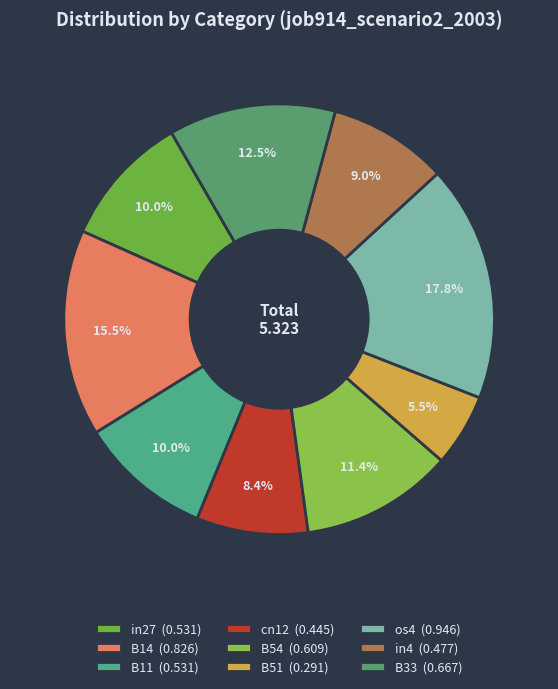

How many slices are in this pie chart?

9